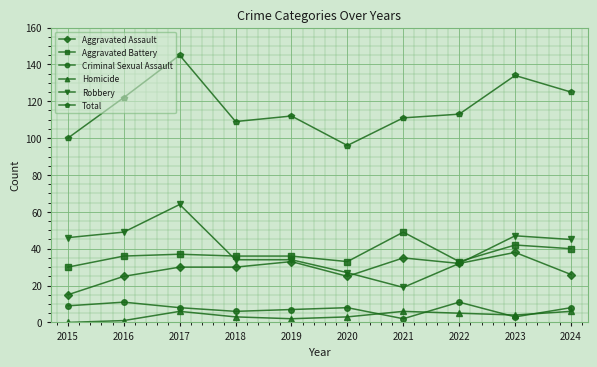

Is it true that Total equals 145 at 2017?

True